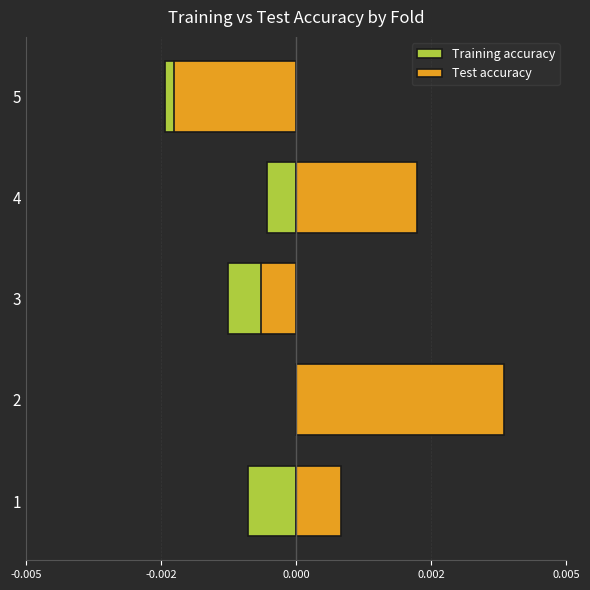

Does the chart contain any negative values?

Yes